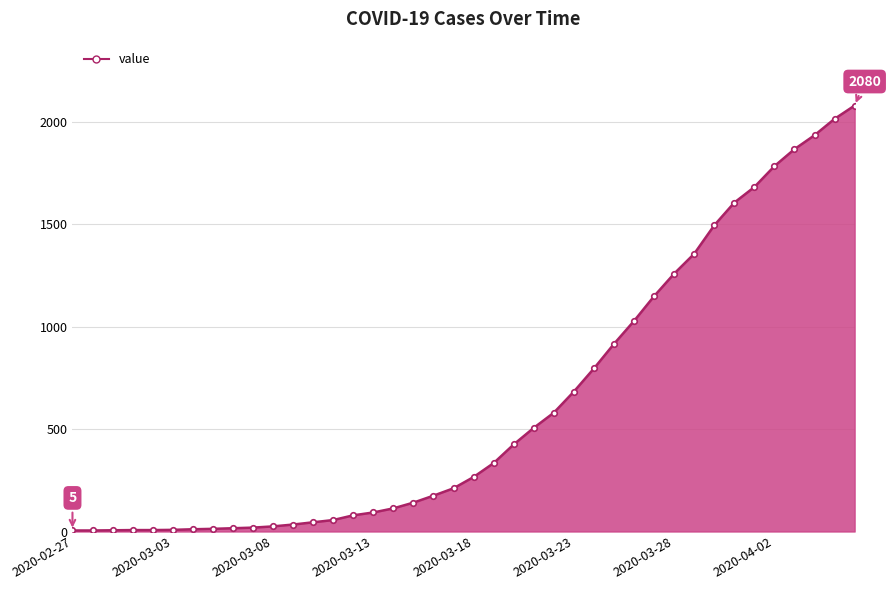

What is the difference between the maximum and second lowest values?

2075